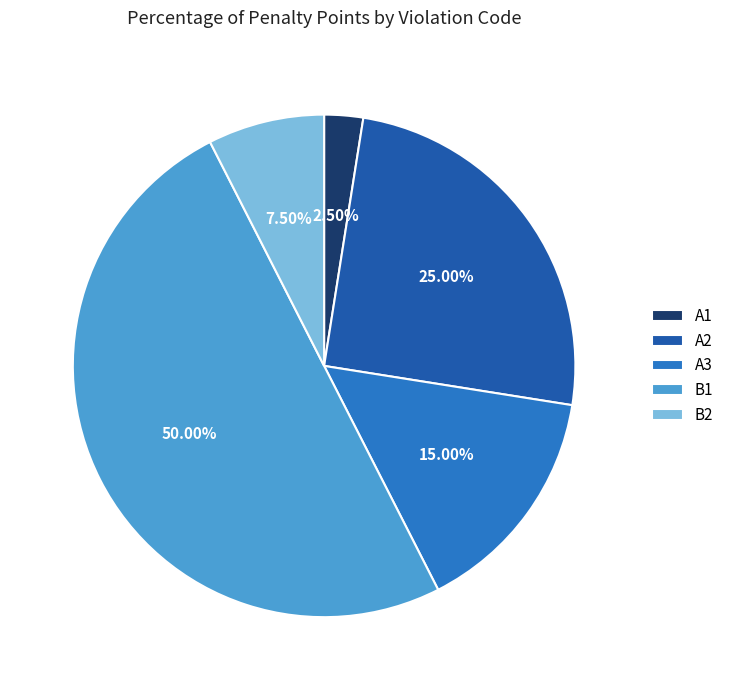

The A2 slice represents 25% of the pie. True or false?

True